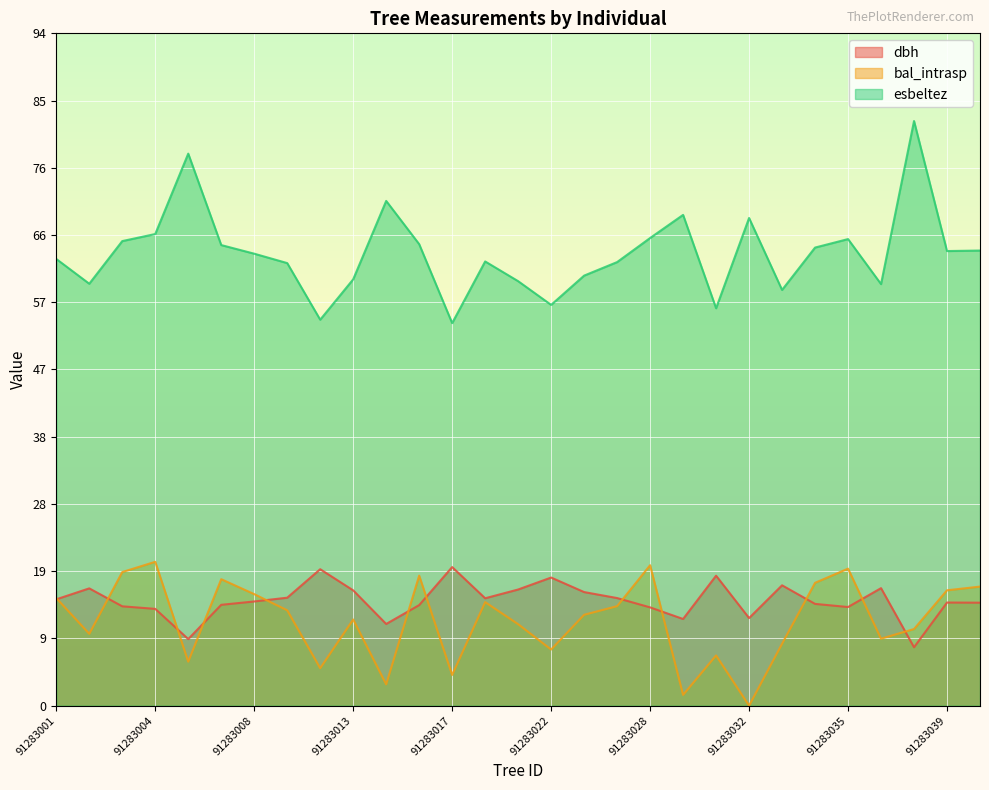

Reading right to left, list all the values displayed in this chart.

dbh: 91283040=14.5	91283039=14.5	91283037=8.2	91283036=16.5	91283035=13.8	91283034=14.3	91283033=16.9	91283032=12.3	91283031=18.2	91283029=12.2	91283028=13.8	91283024=15.1	91283023=15.9	91283022=18.0	91283021=16.3	91283020=15.1	91283017=19.5	91283016=14.1	91283015=11.5	91283013=16.2	91283012=19.2	91283011=15.2	91283008=14.6	91283006=14.2	91283005=9.3	91283004=13.6	91283003=13.9	91283002=16.5	91283001=14.9
bal_intrasp: 91283040=16.7	91283039=16.2	91283037=10.8	91283036=9.4	91283035=19.2	91283034=17.2	91283033=8.7	91283032=0.0	91283031=7.0	91283029=1.5	91283028=19.7	91283024=14.0	91283023=12.8	91283022=7.9	91283021=11.4	91283020=14.5	91283017=4.3	91283016=18.3	91283015=3.0	91283013=12.1	91283012=5.3	91283011=13.4	91283008=15.7	91283006=17.8	91283005=6.2	91283004=20.2	91283003=18.8	91283002=10.1	91283001=15.1
esbeltez: 91283040=63.9	91283039=63.8	91283037=82.1	91283036=59.2	91283035=65.5	91283034=64.3	91283033=58.4	91283032=68.5	91283031=55.8	91283029=68.9	91283028=65.7	91283024=62.3	91283023=60.4	91283022=56.3	91283021=59.6	91283020=62.4	91283017=53.7	91283016=64.8	91283015=70.9	91283013=59.9	91283012=54.2	91283011=62.1	91283008=63.5	91283006=64.7	91283005=77.5	91283004=66.2	91283003=65.2	91283002=59.2	91283001=62.7